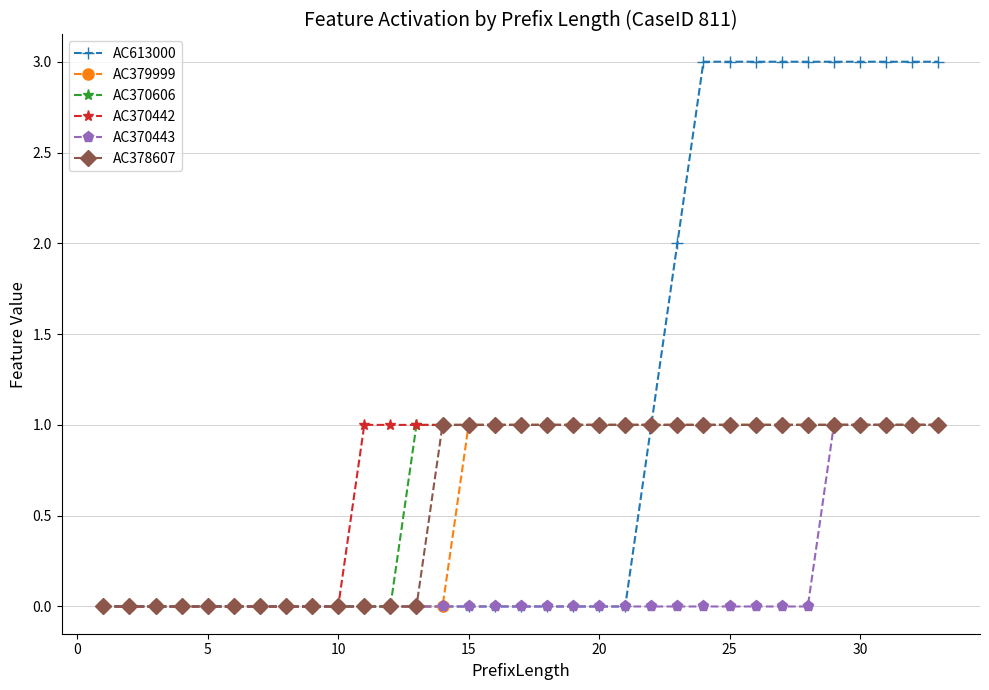

Count the AC370443 values in the range 0 to 1.

33